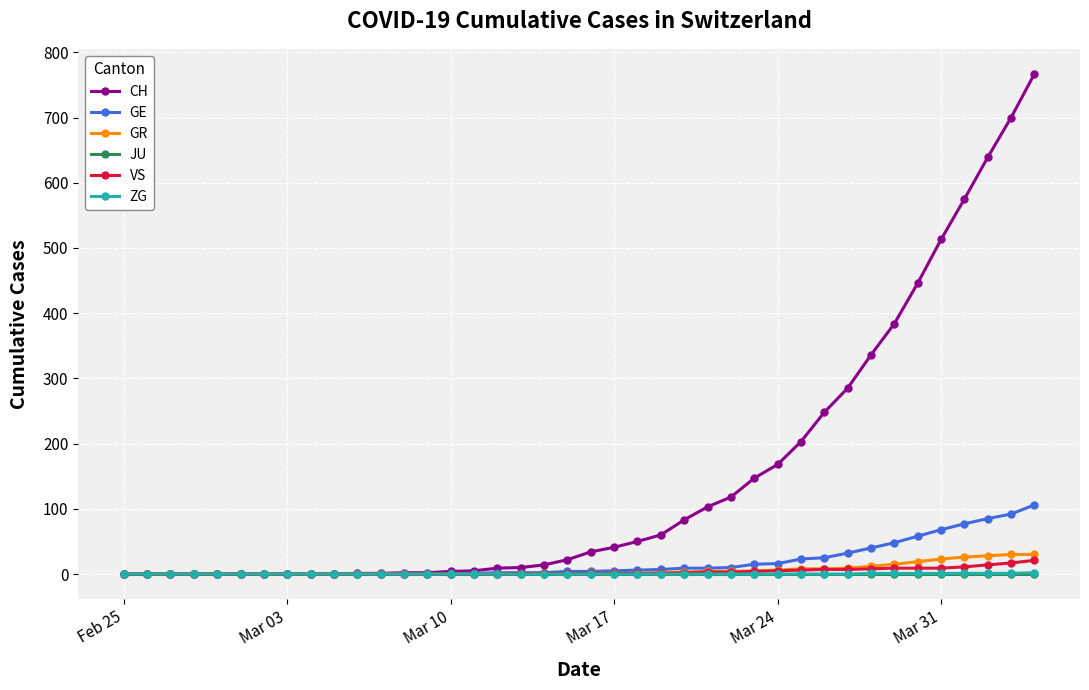

Which series has the widest spread of values?

CH